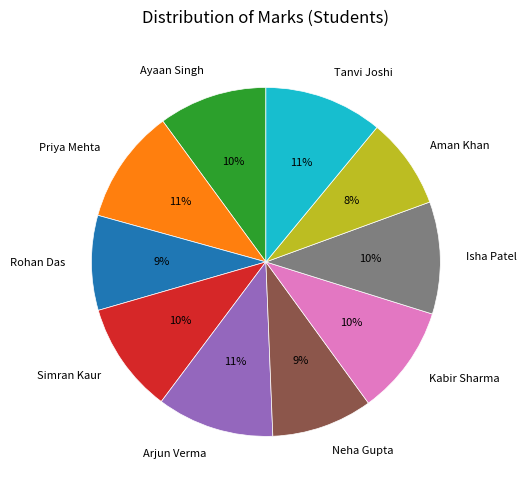

Count the number of slices in the pie.

10